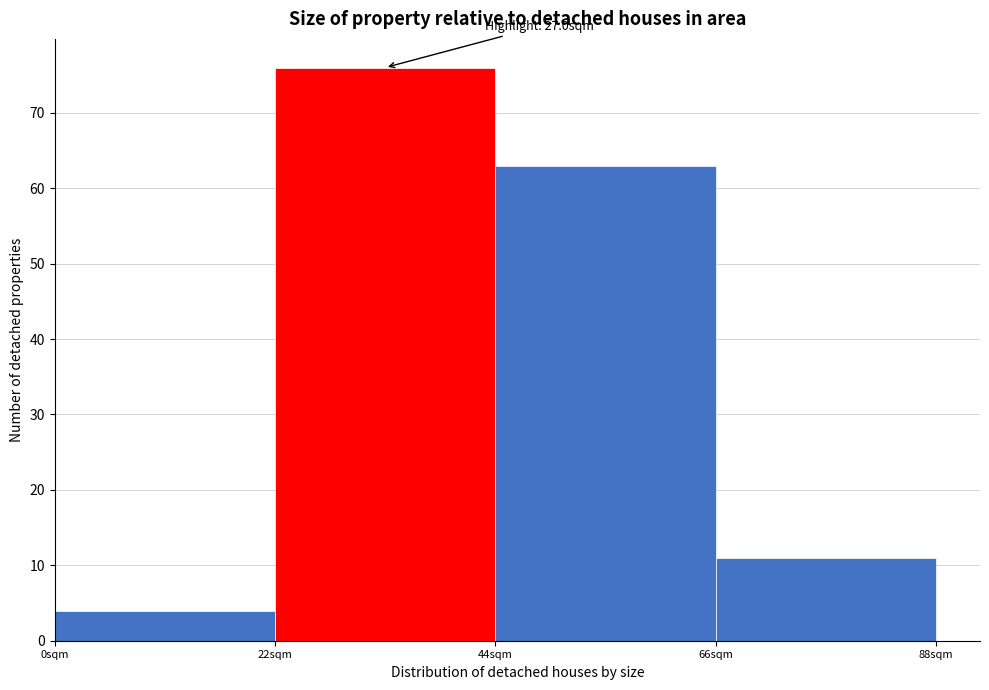

Over which range of the x-axis is the bar tallest?

22 to 44